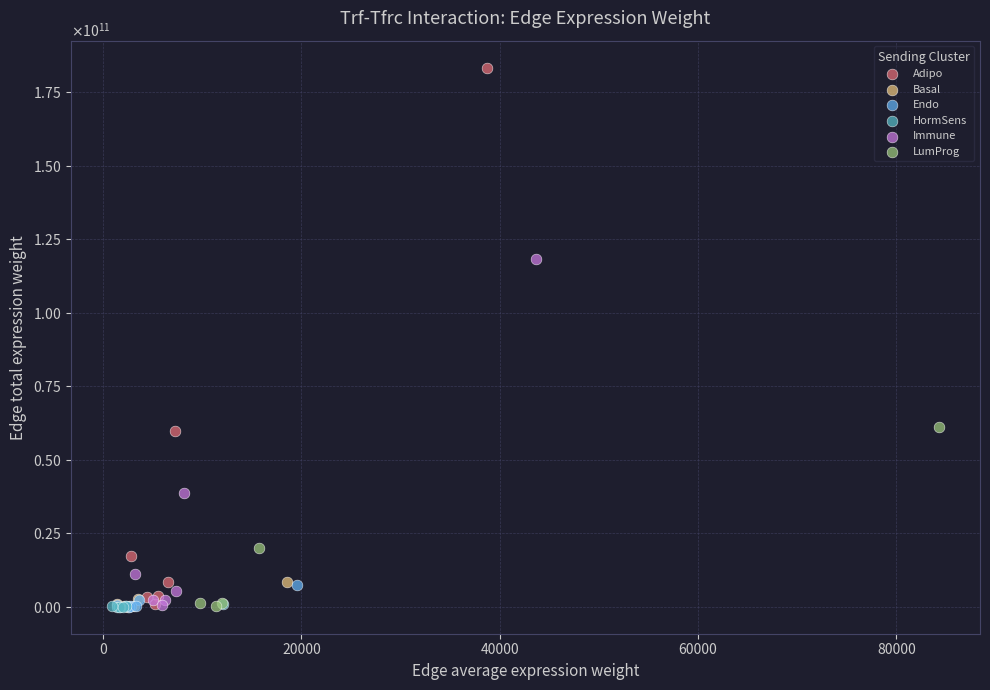

Which series has the widest spread of Y values?

Adipo